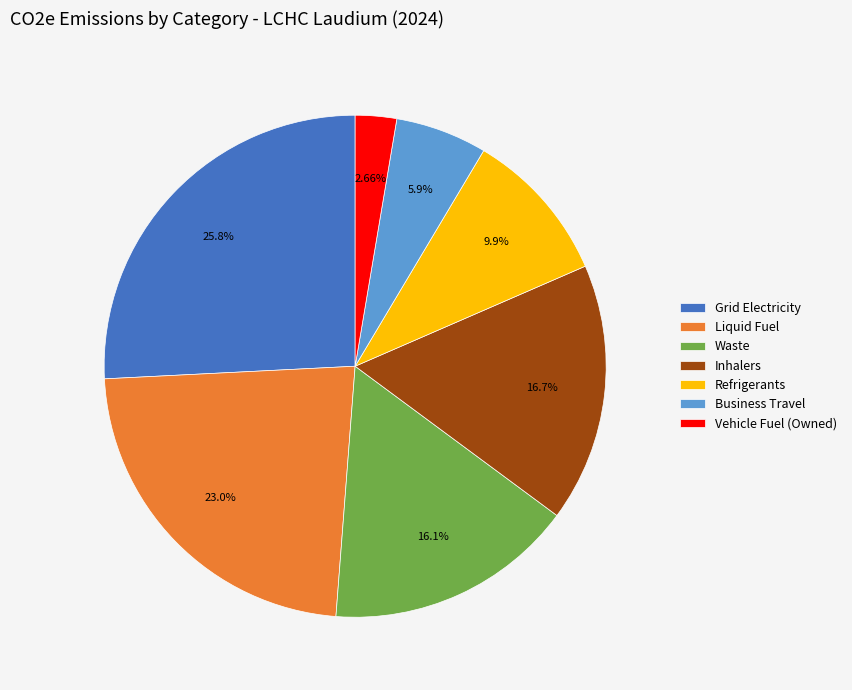

Is there a majority slice in this chart?

No